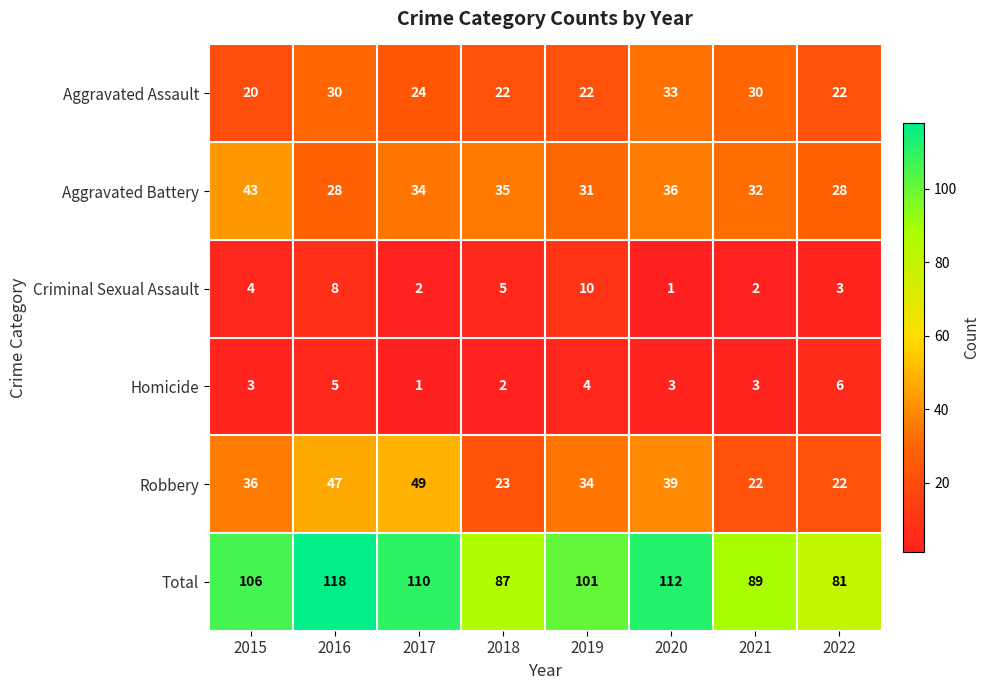

The value of Homicide at 2019 is 6. True or false?

False